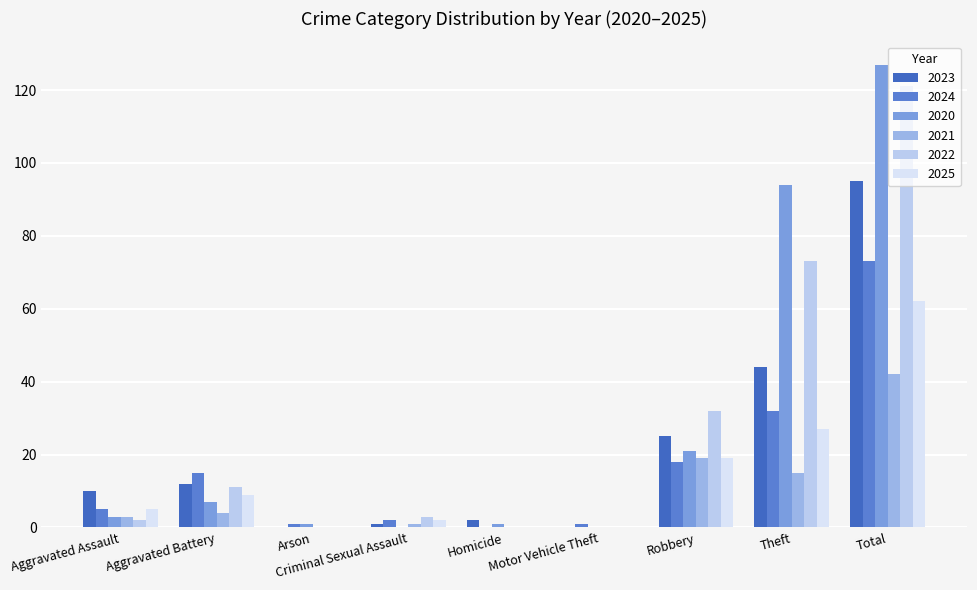

Count the number of data series in this chart.

6